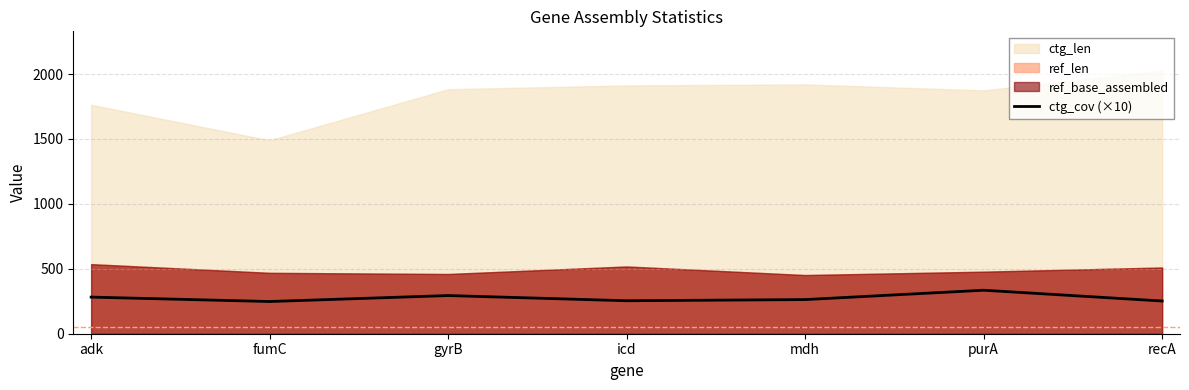

What is the minimum value for ctg_cov (×10)?

248